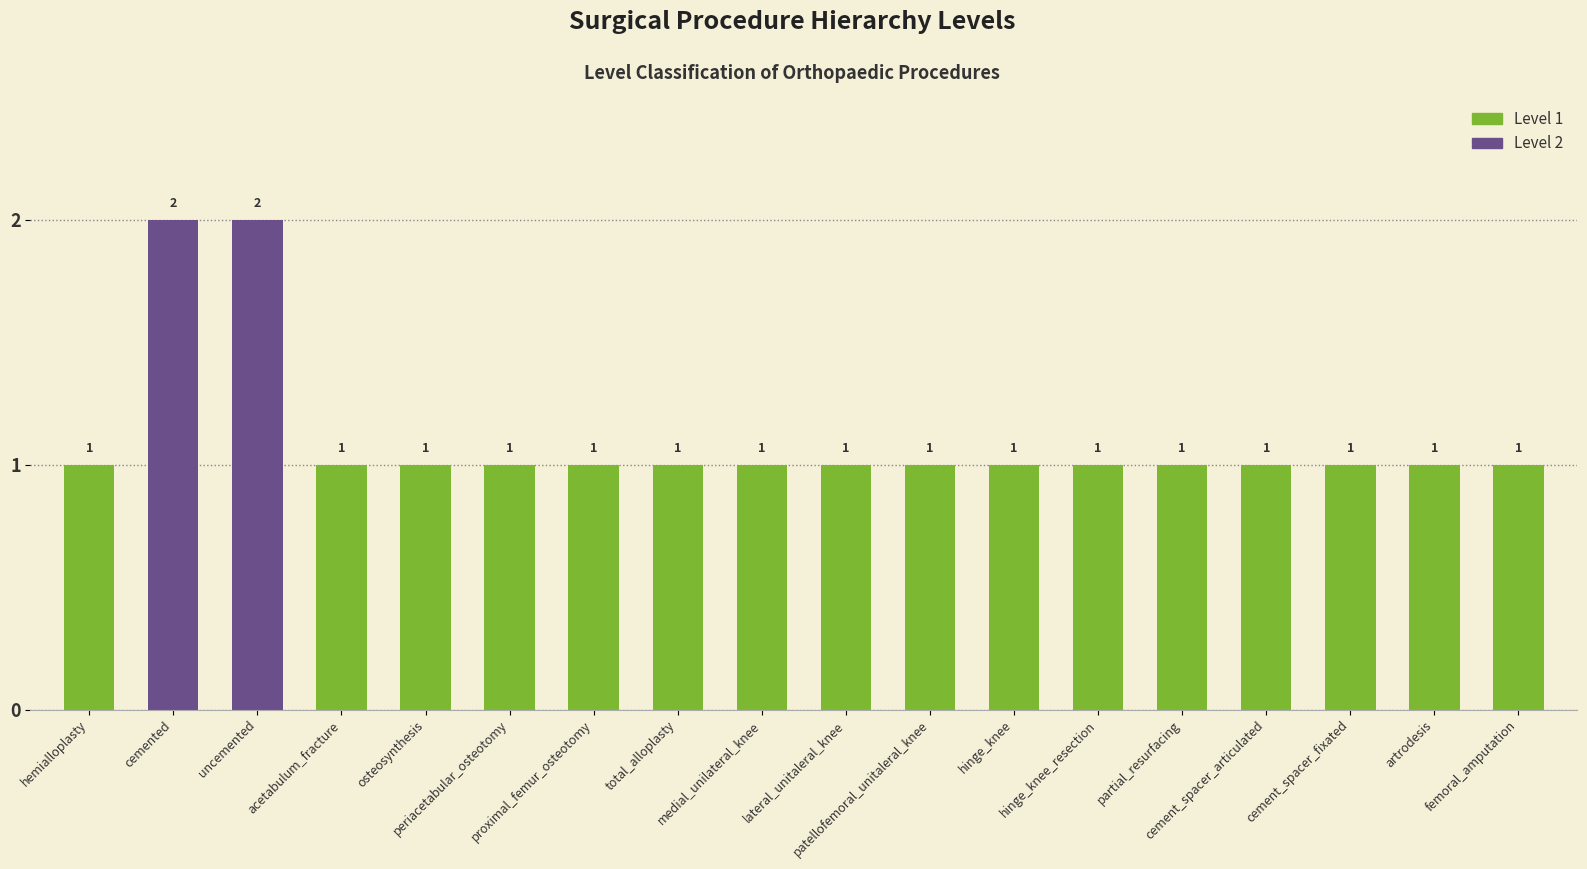

How many bars are there in total?

18